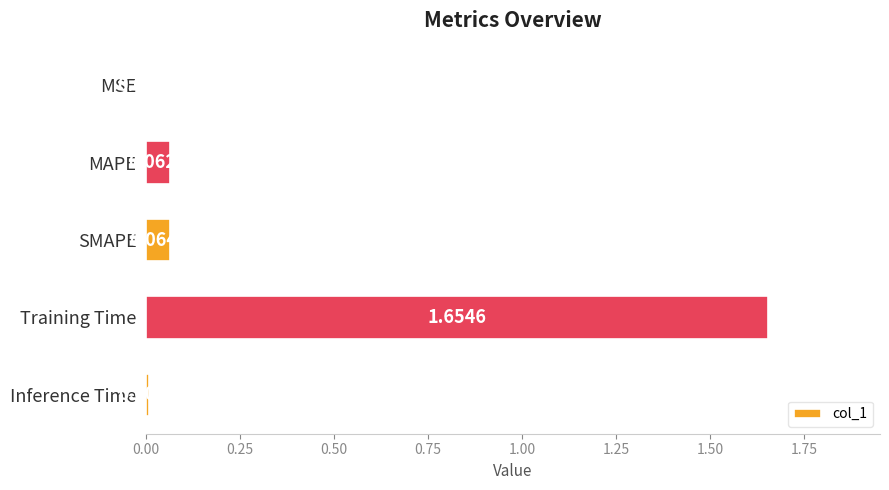

Which category has the highest value across all series?

Training Time